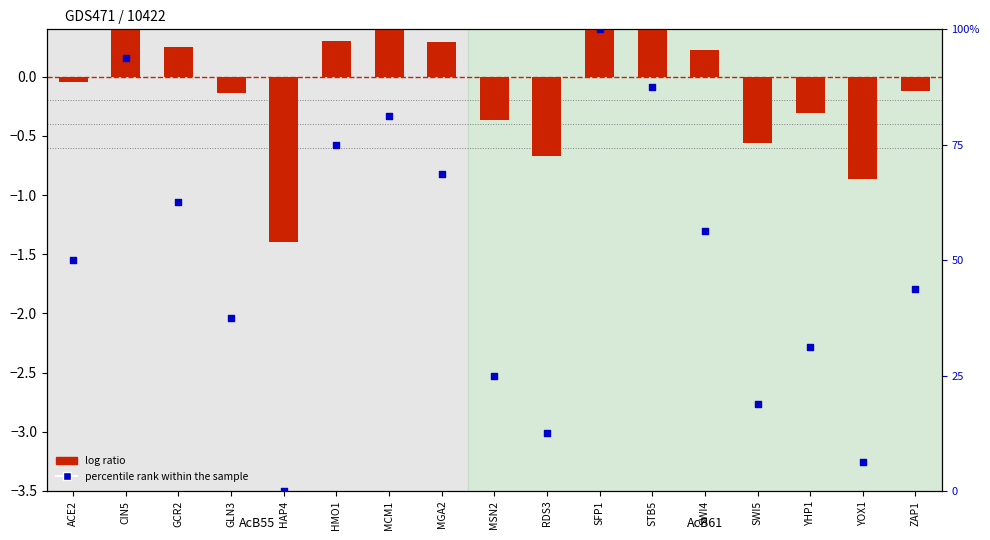

Which series has the largest Y range (max minus min)?

percentile rank within the sample